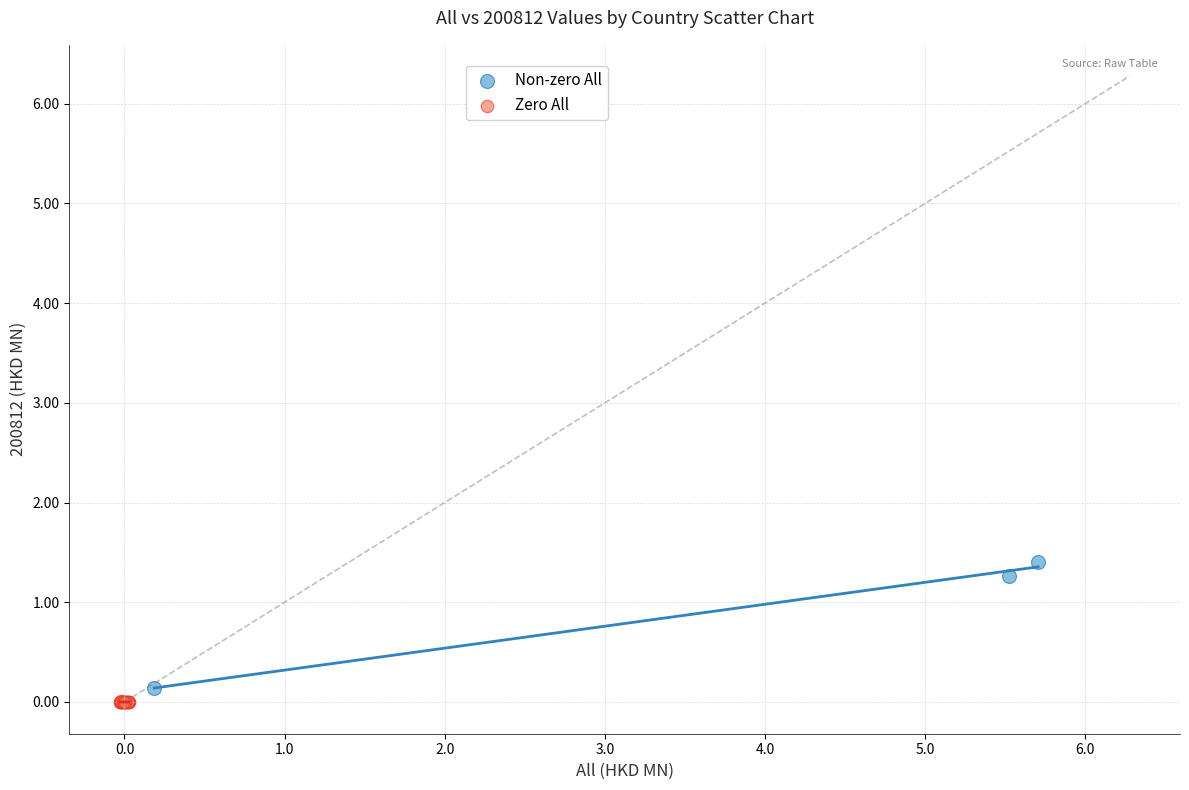

Which series has the widest spread of Y values?

Non-zero All